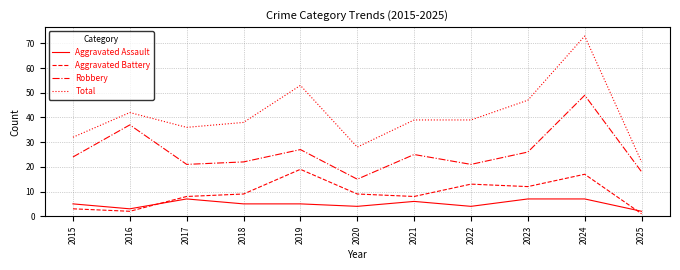

Which series has the widest spread of values?

Total